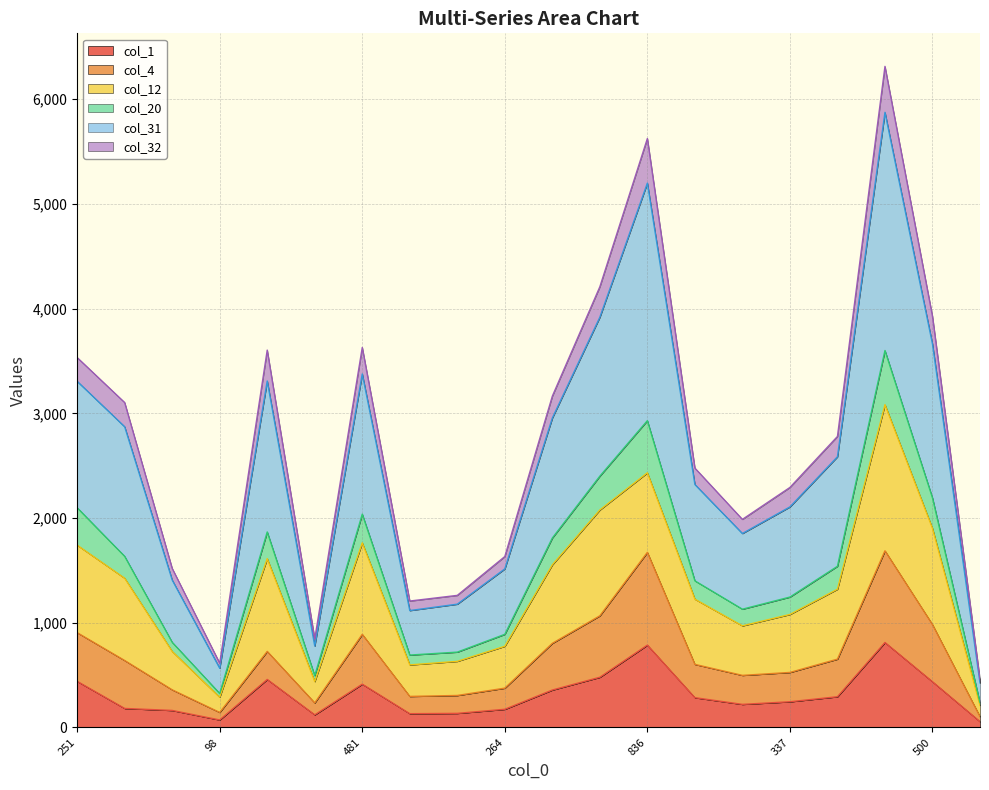

True or false: col_1 has a value of 152 at 500.

False